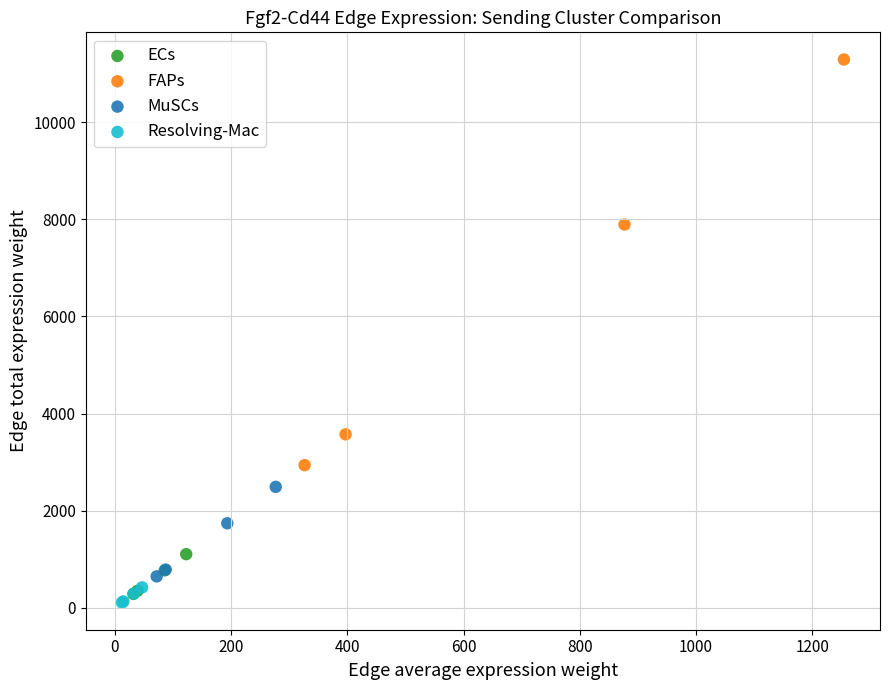

Which series reaches the minimum Y coordinate?

Resolving-Mac